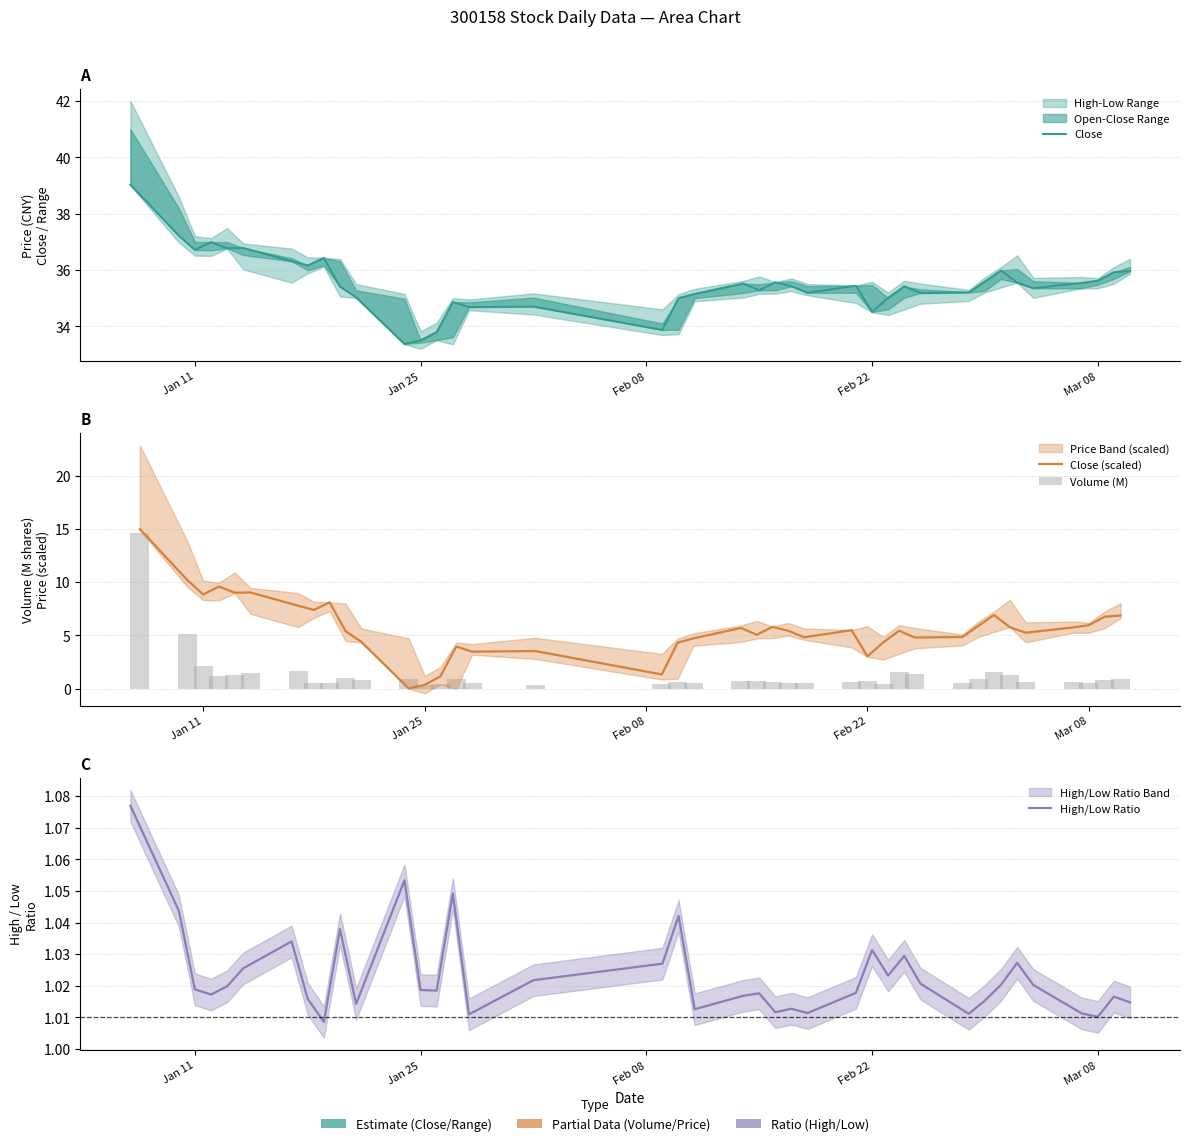

At how many categories does at least one series exceed 12?

39